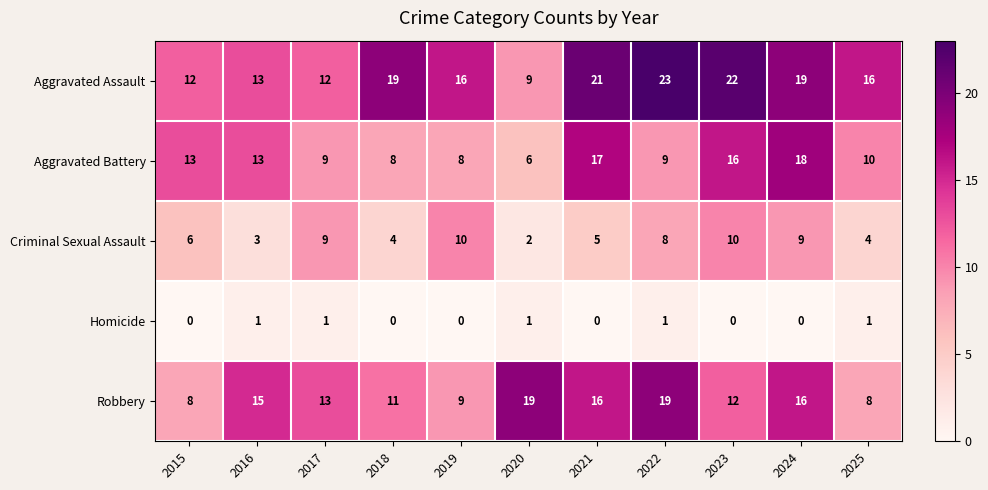

What is the difference between the highest and lowest values at 2022?

22